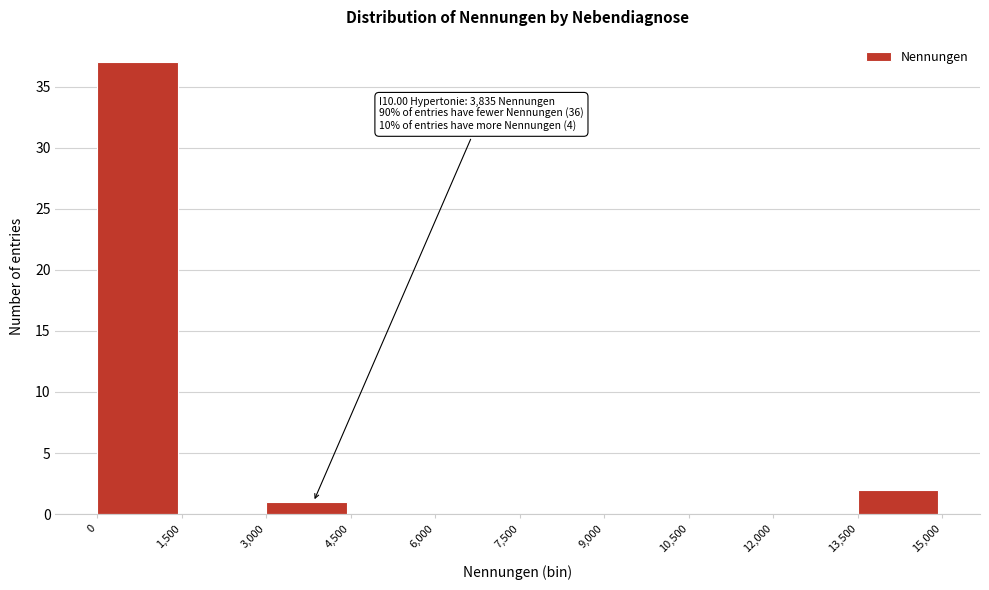

Over which range of the x-axis is the bar tallest?

0 to 1,500